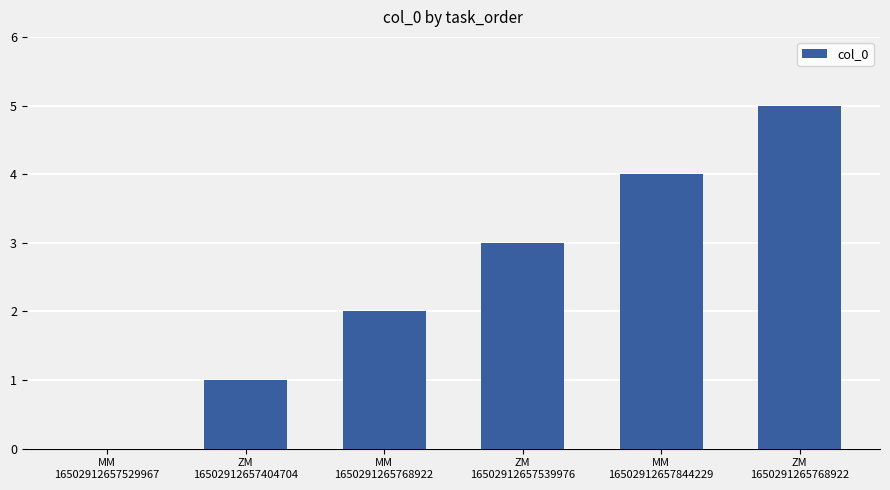

Between MM
16502912657844229 and ZM
16502912657539976, which is larger?

MM
16502912657844229